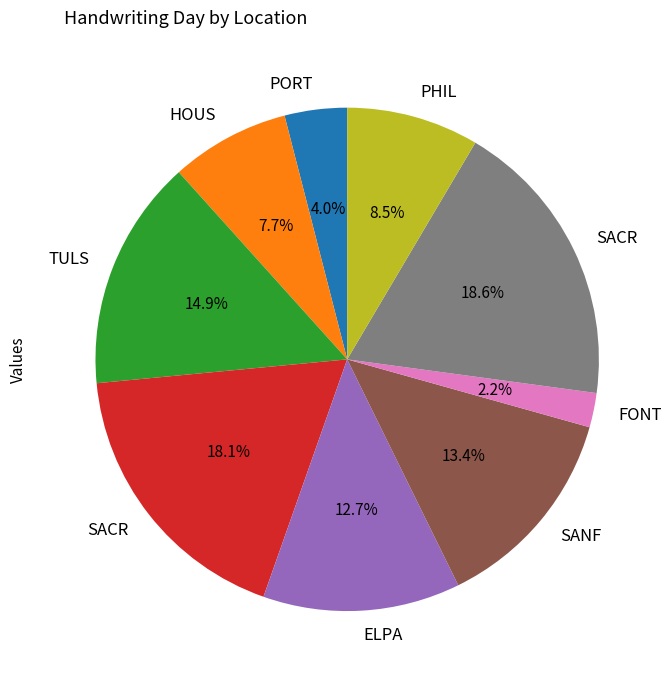

Does any single category account for the majority?

No